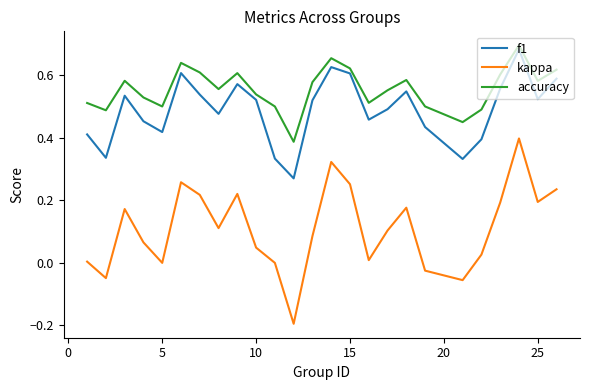

What are all the series names shown in the legend?

f1, kappa, accuracy